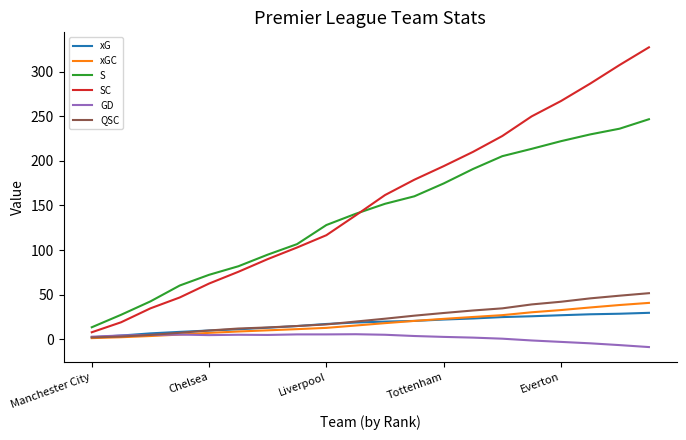

What is the minimum value shown in the chart?

-8.8